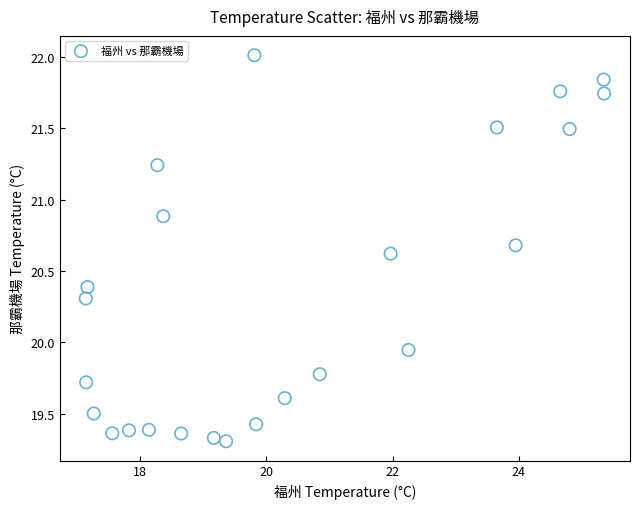

What is the range of X values (max minus min)?

8.2